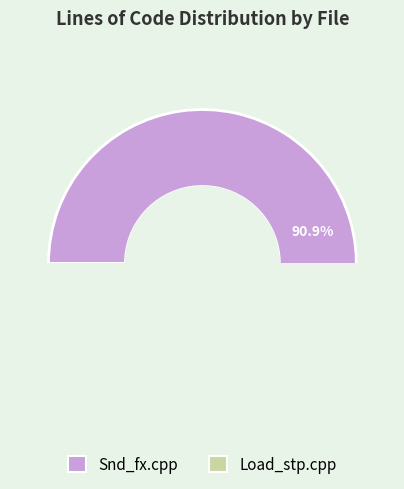

Is Snd_fx.cpp the majority of the pie?

Yes